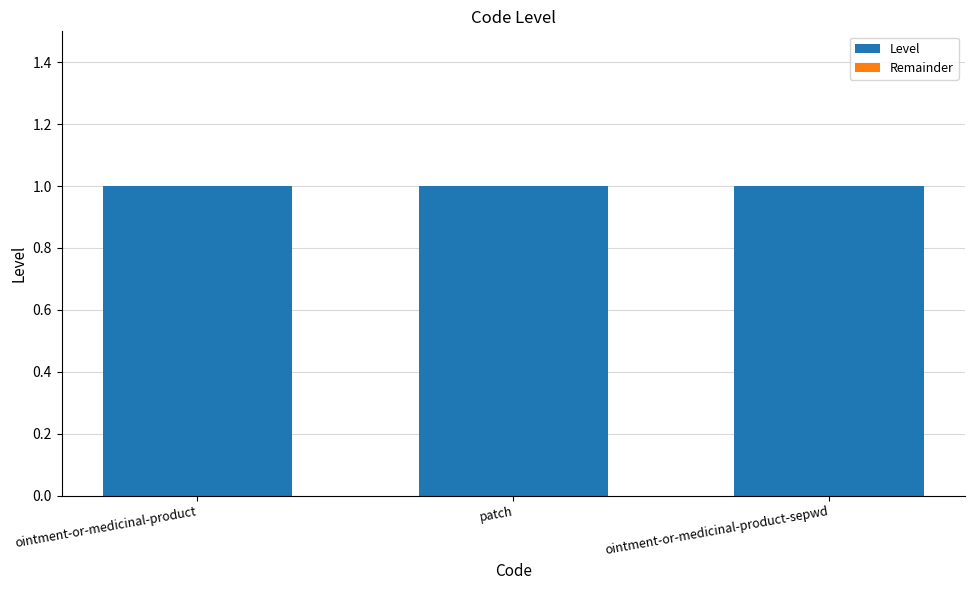

Reading right to left, transcribe all the data shown in this chart.

Level: 1	1	1
Remainder: 0	0	0